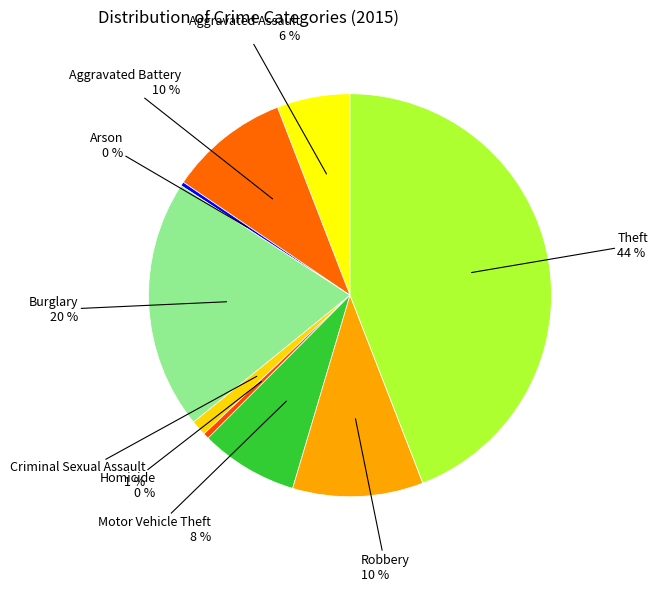

Approximately how many times larger is the value at Theft compared to Homicide?

95.5